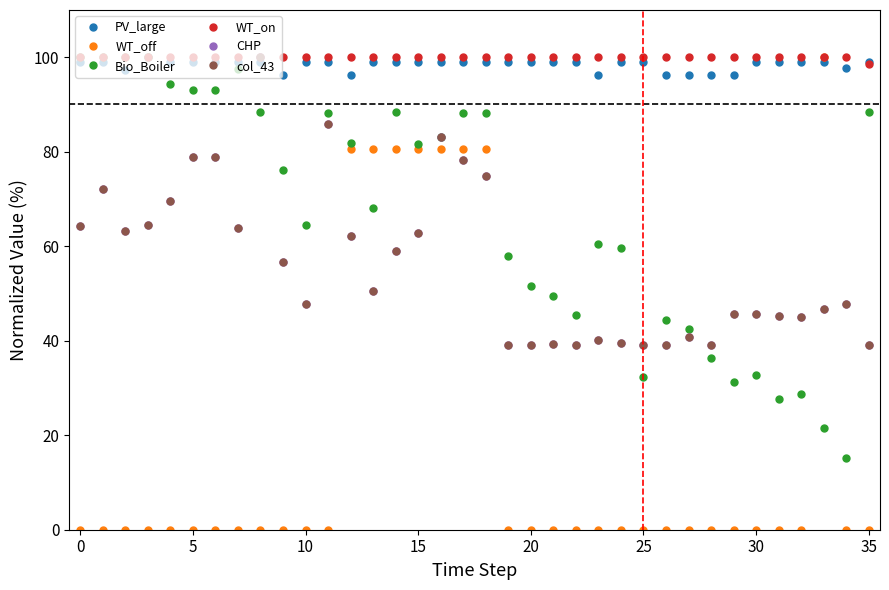

Reading right to left, list all the values displayed in this chart.

PV_large: 99.0	97.7	99.0	99.0	99.0	99.0	96.3	96.3	96.3	96.3	99.0	99.0	96.3	99.0	99.0	99.0	99.0	99.0	99.0	99.0	99.0	99.0	99.0	96.3	99.0	99.0	96.3	99.0	99.0	99.0	99.0	99.0	100.0	97.2	99.0	99.0
WT_off: 0.0	0.0	100.0	0.0	0.0	0.0	0.0	0.0	0.0	0.0	0.0	0.0	0.0	0.0	0.0	0.0	0.0	80.7	80.7	80.7	80.7	80.7	80.7	80.7	0.0	0.0	0.0	0.0	0.0	0.0	0.0	0.0	0.0	0.0	0.0	0.0
Bio_Boiler: 88.5	15.1	21.6	28.7	27.6	32.9	31.3	36.4	42.5	44.4	32.4	59.6	60.4	45.4	49.4	51.6	57.9	88.2	88.2	83.2	81.5	88.5	68.0	81.8	88.1	64.6	76.1	88.5	97.5	93.0	93.0	94.4	100.0	100.0	100.0	100.0
WT_on: 98.6	100.0	100.0	100.0	100.0	100.0	100.0	100.0	100.0	100.0	100.0	100.0	100.0	100.0	100.0	100.0	100.0	100.0	100.0	100.0	100.0	100.0	100.0	100.0	100.0	100.0	100.0	100.0	100.0	100.0	100.0	100.0	100.0	100.0	100.0	100.0
CHP: 39.1	47.7	46.8	45.0	45.3	45.6	45.8	39.1	40.9	39.1	39.1	39.5	40.1	39.1	39.3	39.1	39.1	74.9	78.2	83.1	62.8	59.0	50.4	62.1	85.8	47.8	56.7	100.0	63.8	78.9	78.9	69.5	64.5	63.1	72.1	64.2
col_43: 39.1	47.7	46.8	45.0	45.3	45.6	45.8	39.1	40.9	39.1	39.1	39.5	40.1	39.1	39.3	39.1	39.1	74.9	78.2	83.1	62.8	59.0	50.4	62.1	85.8	47.8	56.7	100.0	63.8	78.9	78.9	69.5	64.5	63.1	72.1	64.2